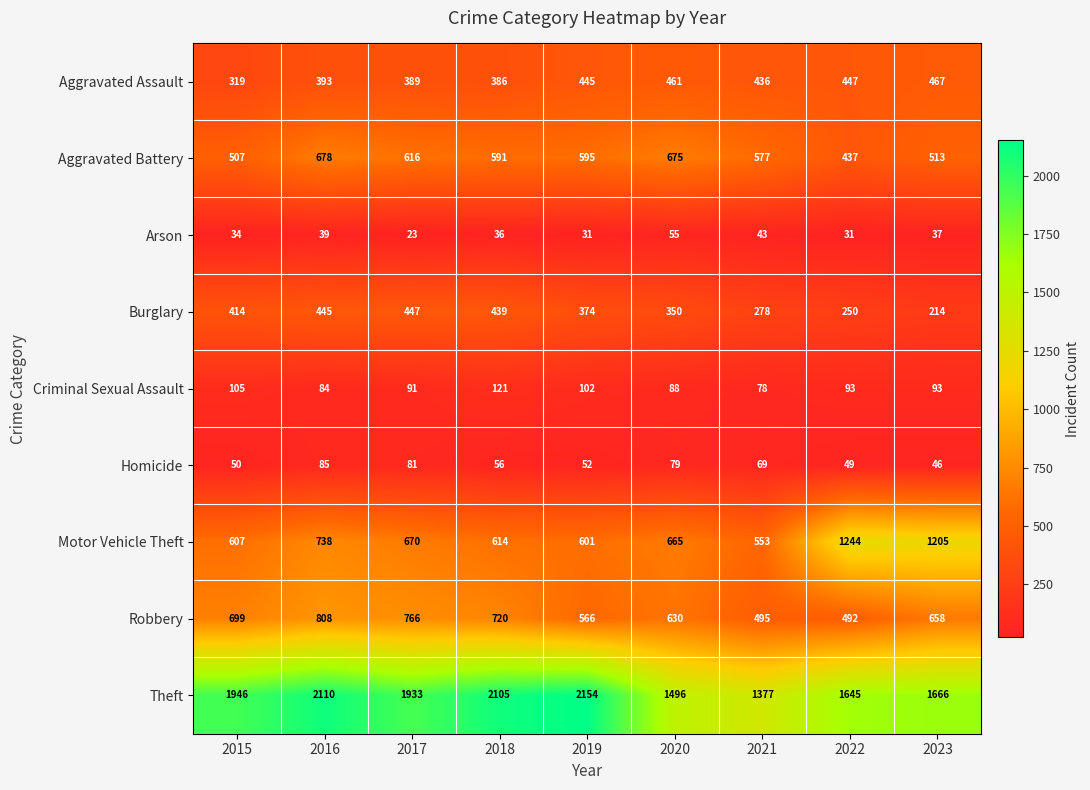

At which category does the chart reach its minimum across all series?

2017